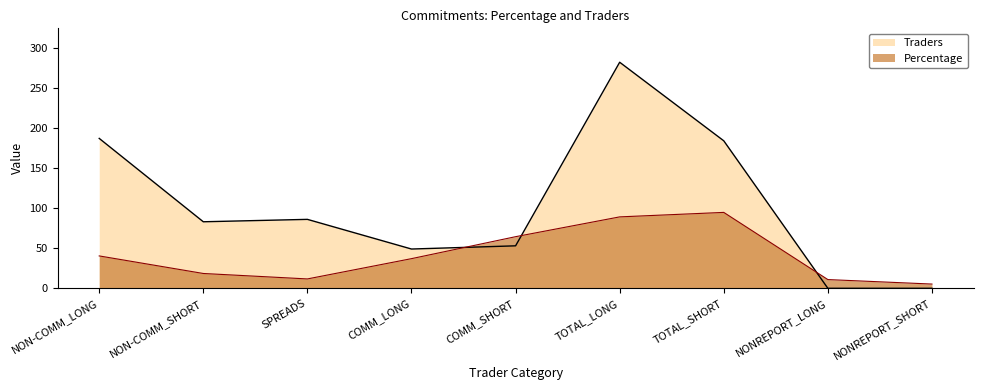

True or false: Percentage and Traders intersect in this chart.

True